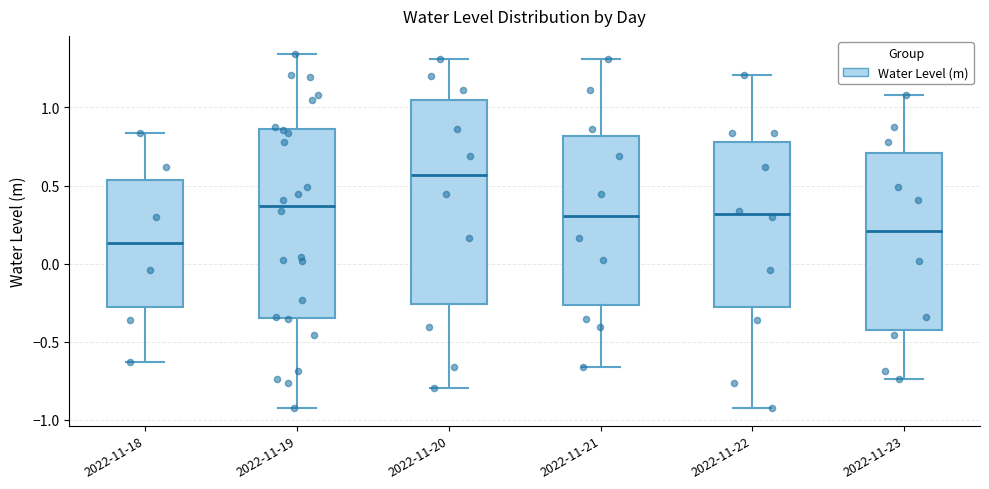

Where is the upper edge of the box for 2022-11-22 on the y-axis? The values are not printed on the chart, so give them approximately, as read against the axis.

0.80